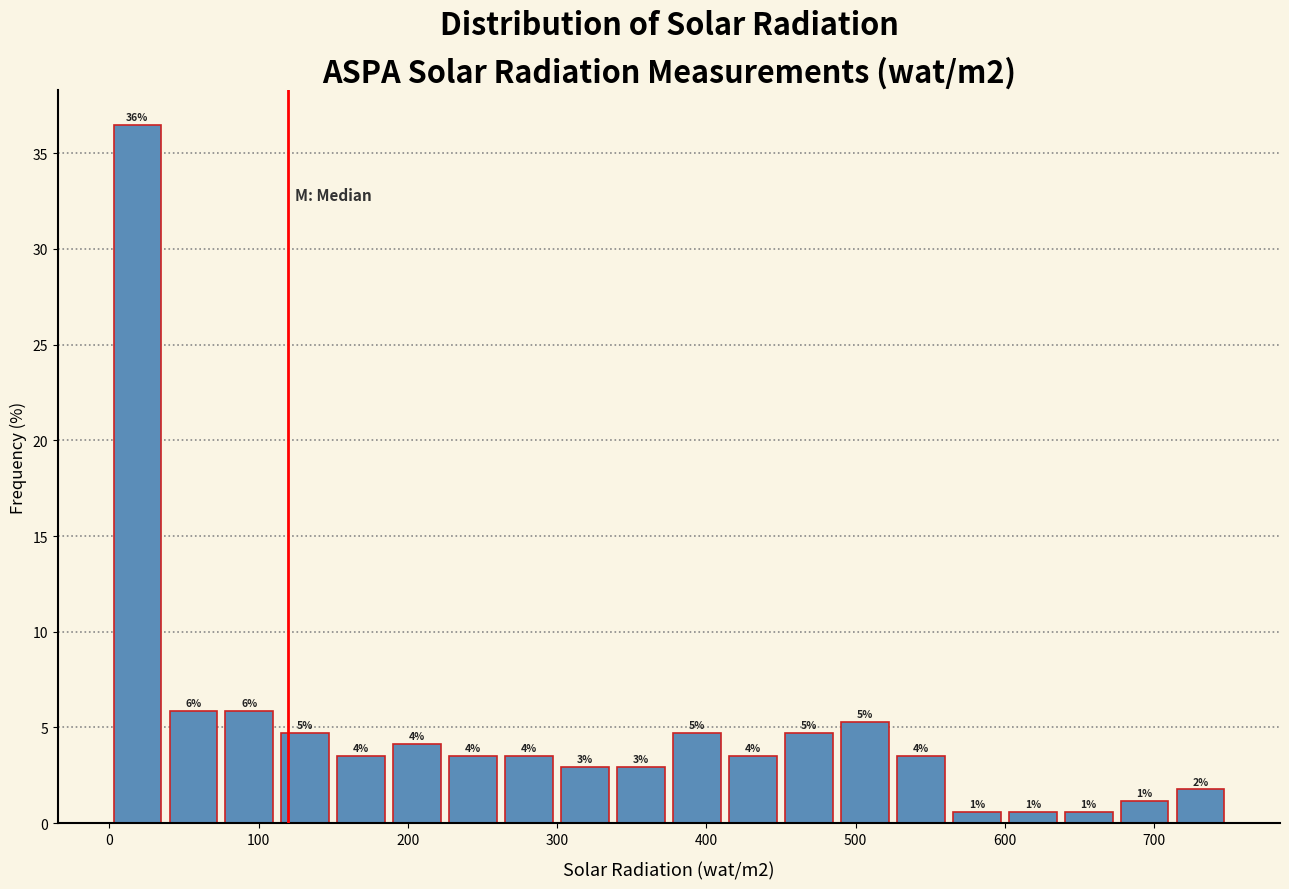

Read against the x-axis, roughly where is the centre of the tallest bar?

20